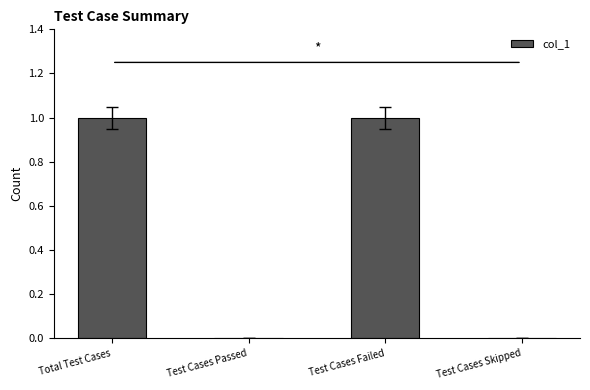

True or false: the data shows 0 at Test Cases Skipped.

True